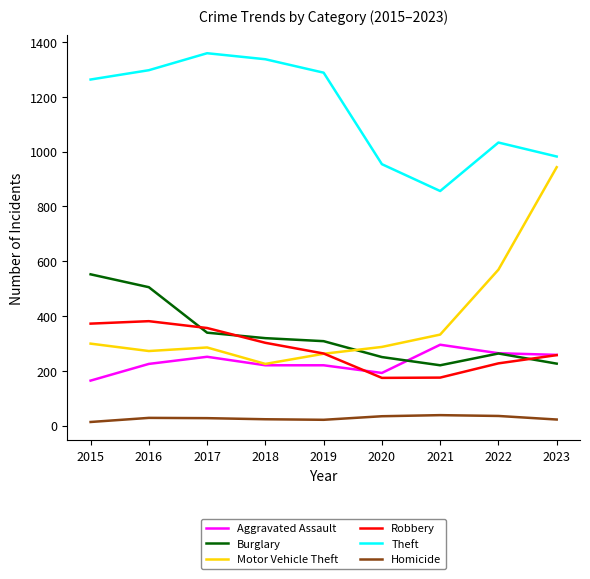

What is the sum of the Robbery values at 2020 and 2016?

555